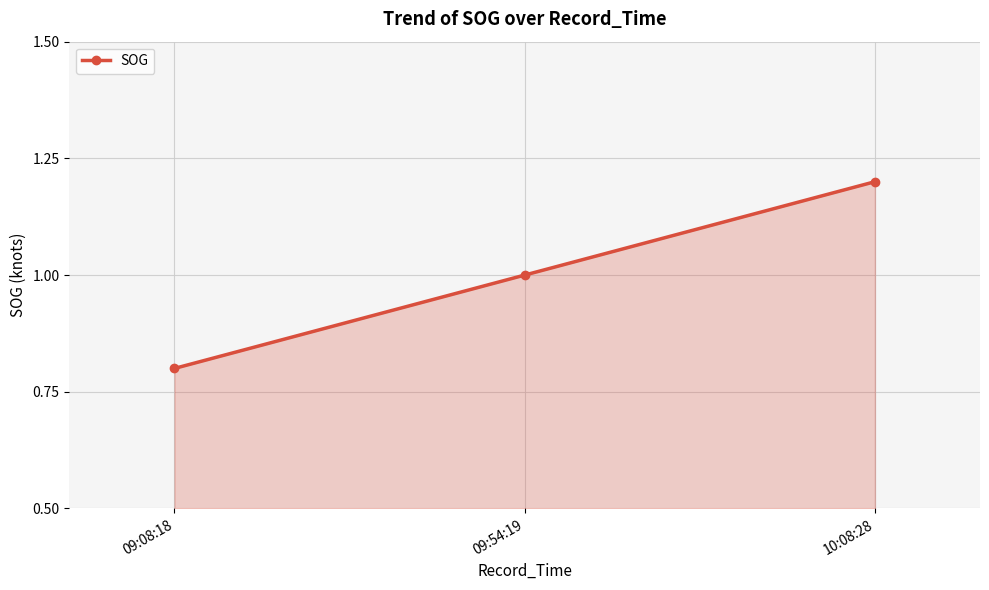

What is the label of the 1st point from the right?

10:08:28